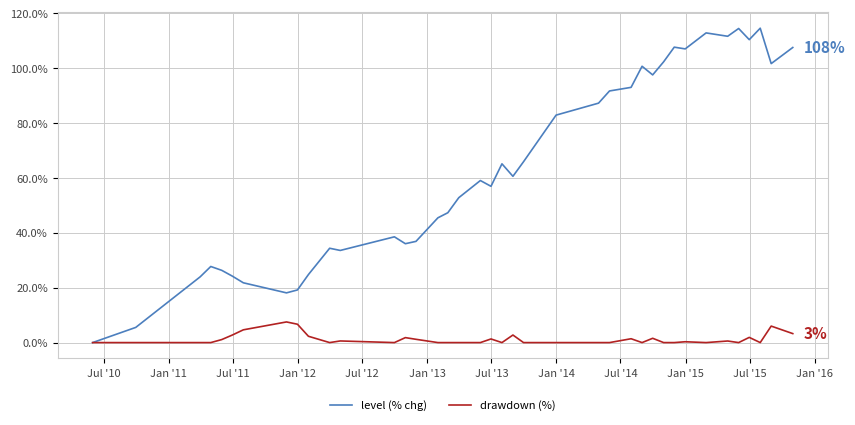

List the series in order of their overall mean, lowest first.

drawdown (%), level (% chg)